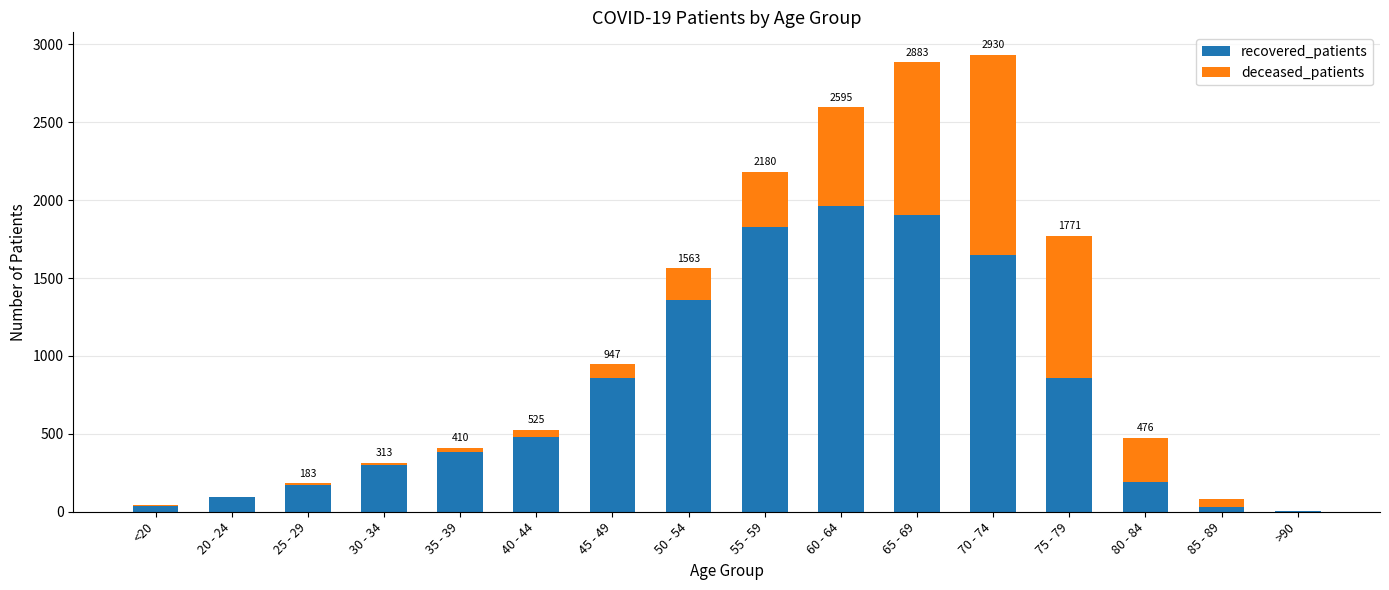

What is the sum of all recovered_patients values?

12130